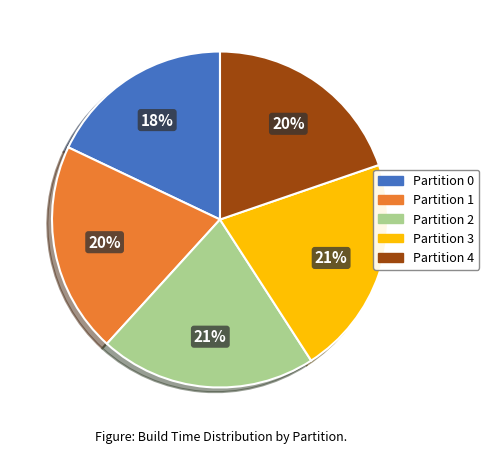

To the nearest percent, what is the average slice percentage?

20%